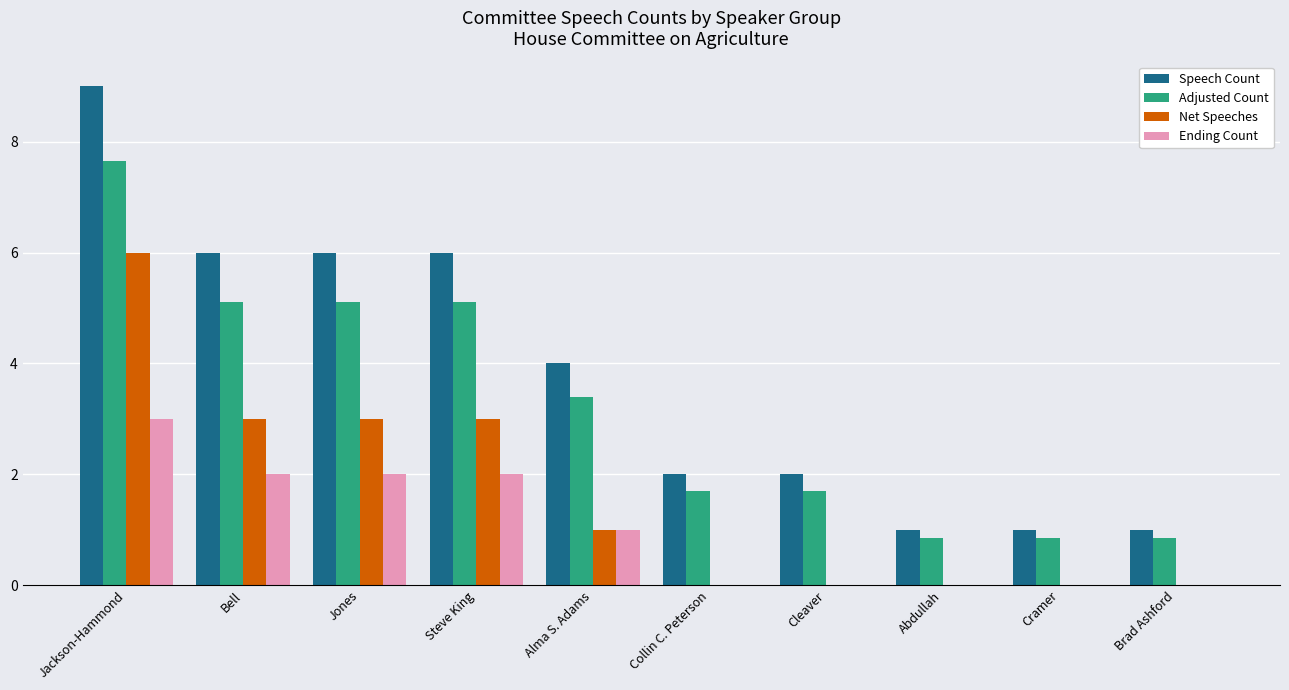

What value does the Speech Count series have at Brad Ashford?

1.0